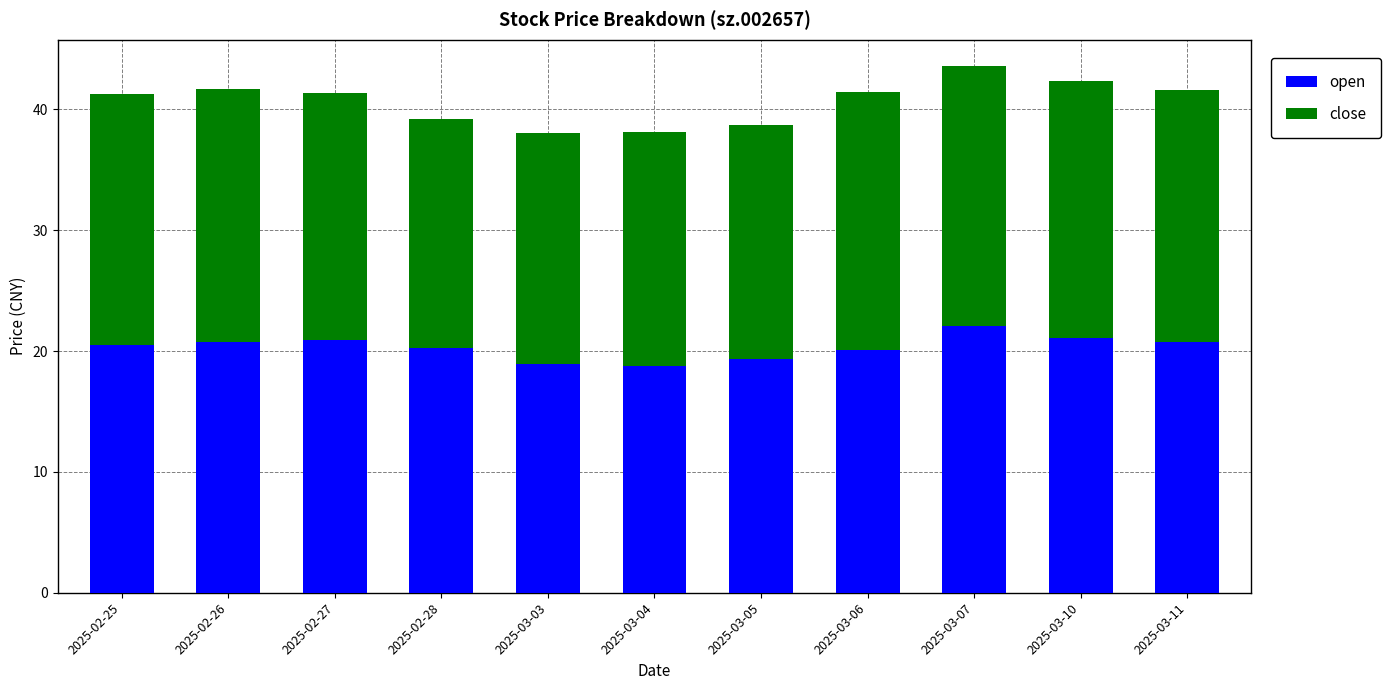

What is the total value across all series at 2025-03-04?

38.2